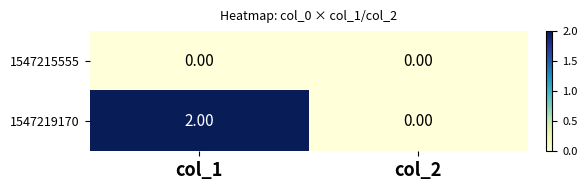

List the series in order of their peak value, highest first.

1547219170, 1547215555